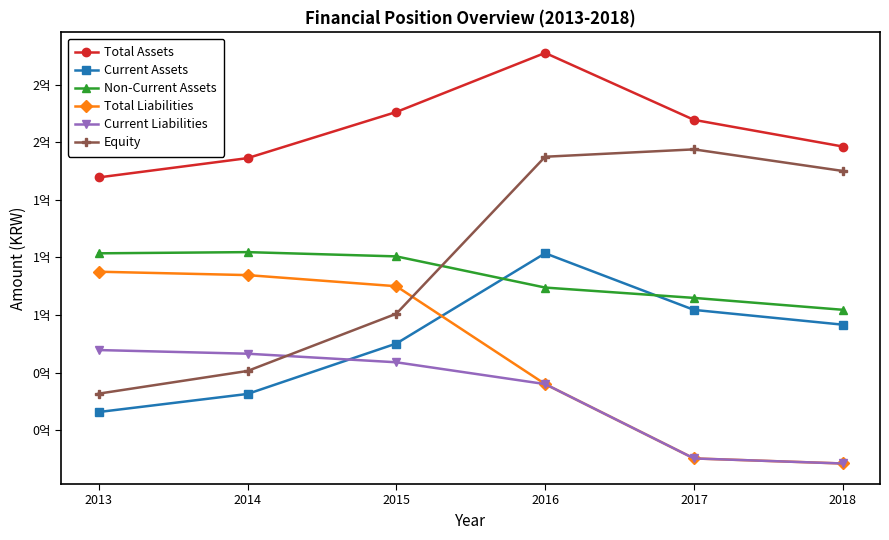

Is this an area chart (filled region under the line)?

No